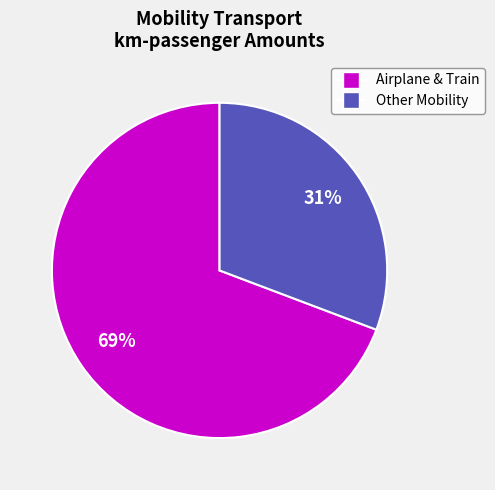

To the nearest percent, what is the average slice percentage?

50%